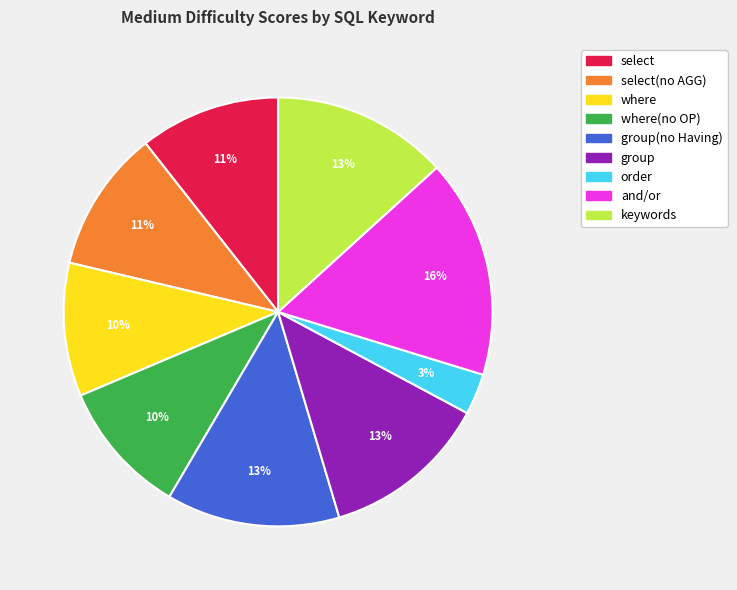

To the nearest percent, what is the difference between the largest and smallest slice percentages?

13%